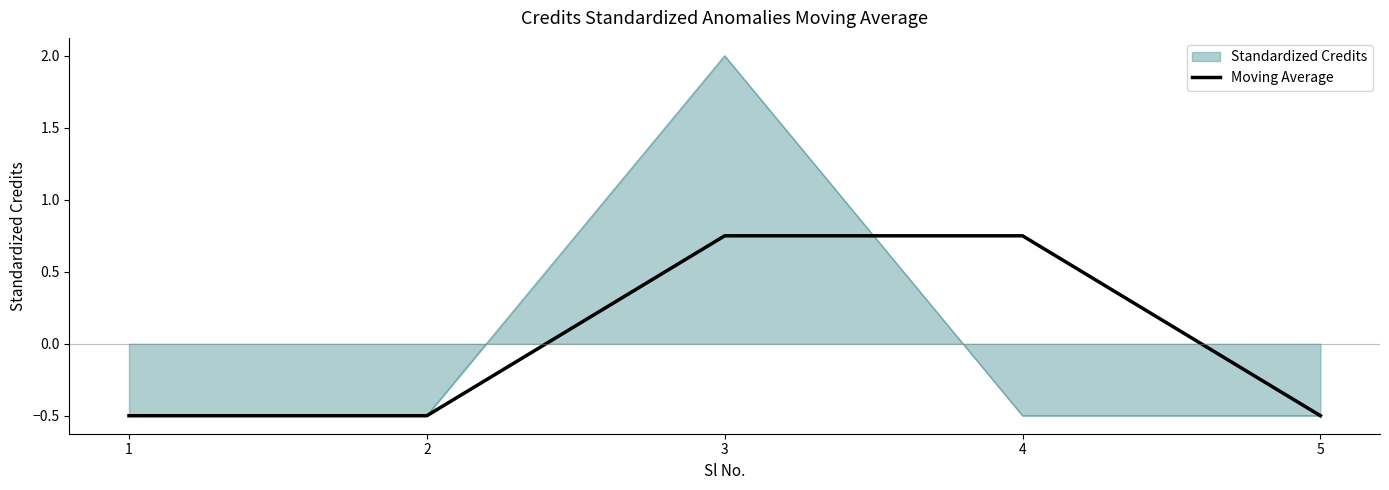

Which series has the widest spread of values?

Standardized Credits